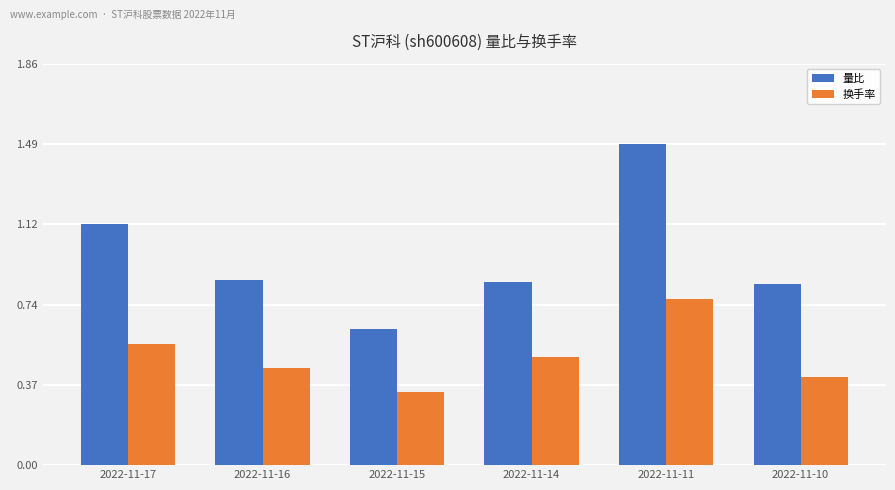

Which series changed the most between 2022-11-15 and 2022-11-11?

量比